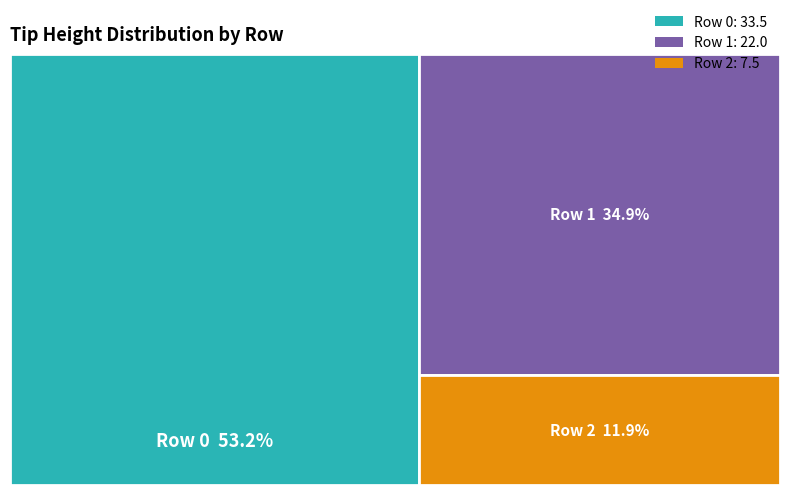

Rank the categories by value from highest to lowest.

Row 0, Row 1, Row 2